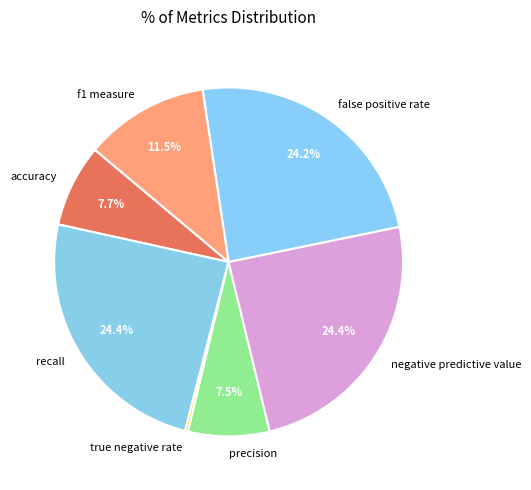

Which slice is the smallest?

true negative rate